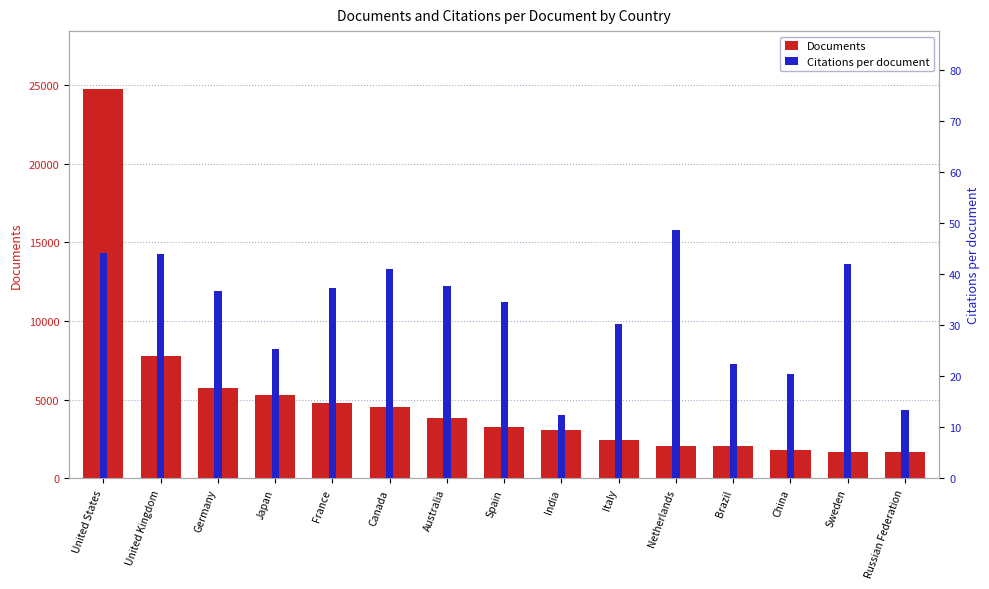

What is the difference between the Documents values at Spain and Brazil?

1207.0